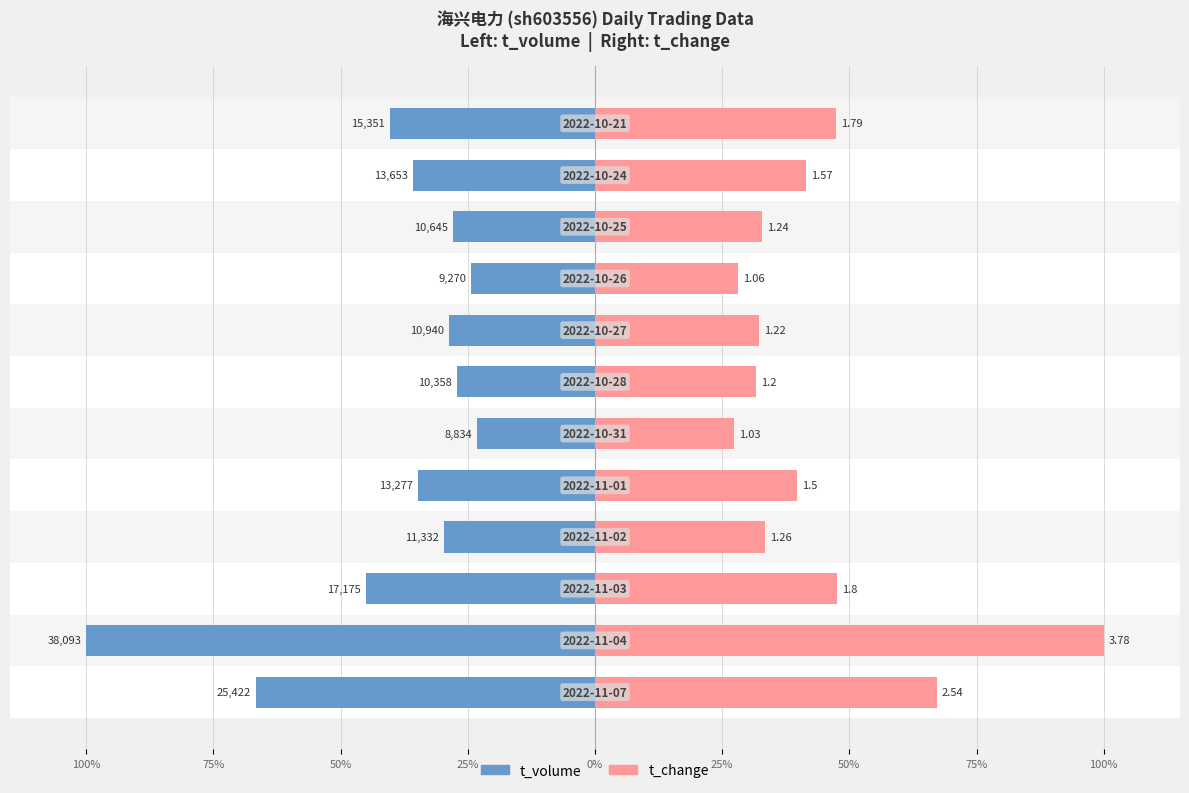

What are all the series names shown in the legend?

t_volume, t_change